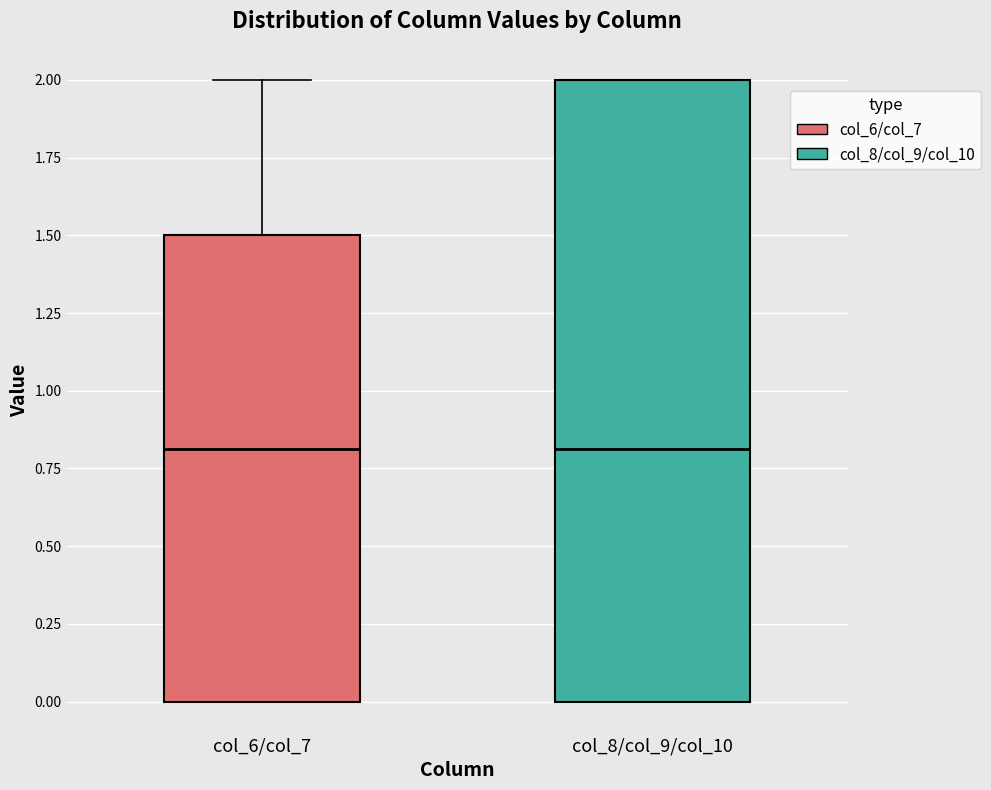

Which box is the tallest, from its lower edge to its upper edge?

col_8/col_9/col_10